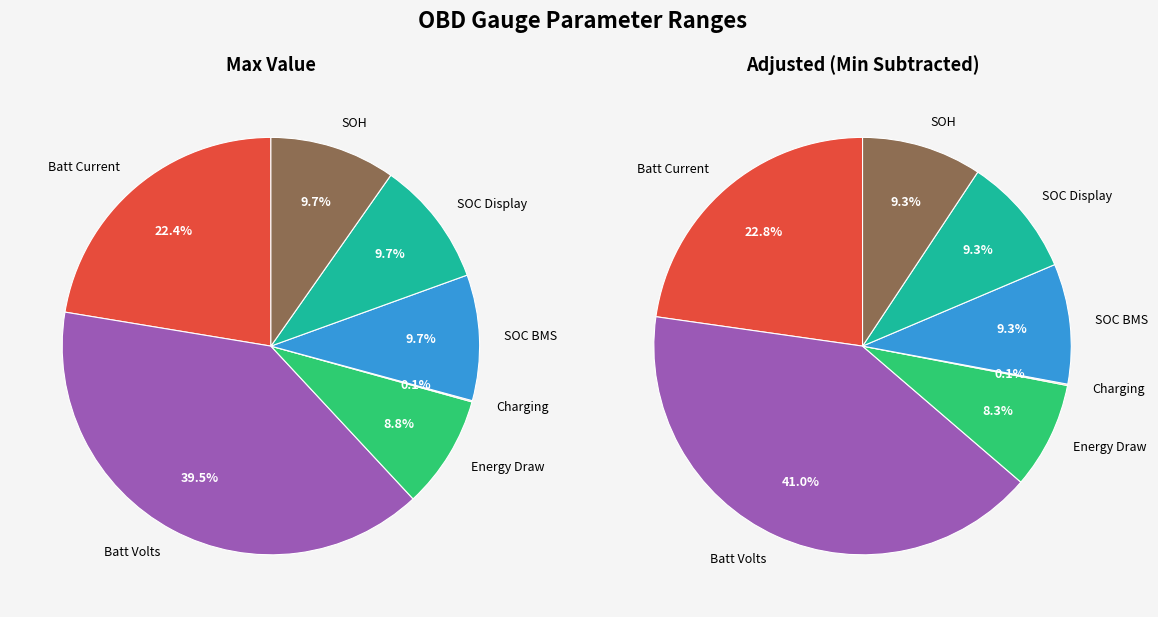

What is the largest slice in the pie chart?

Batt Volts